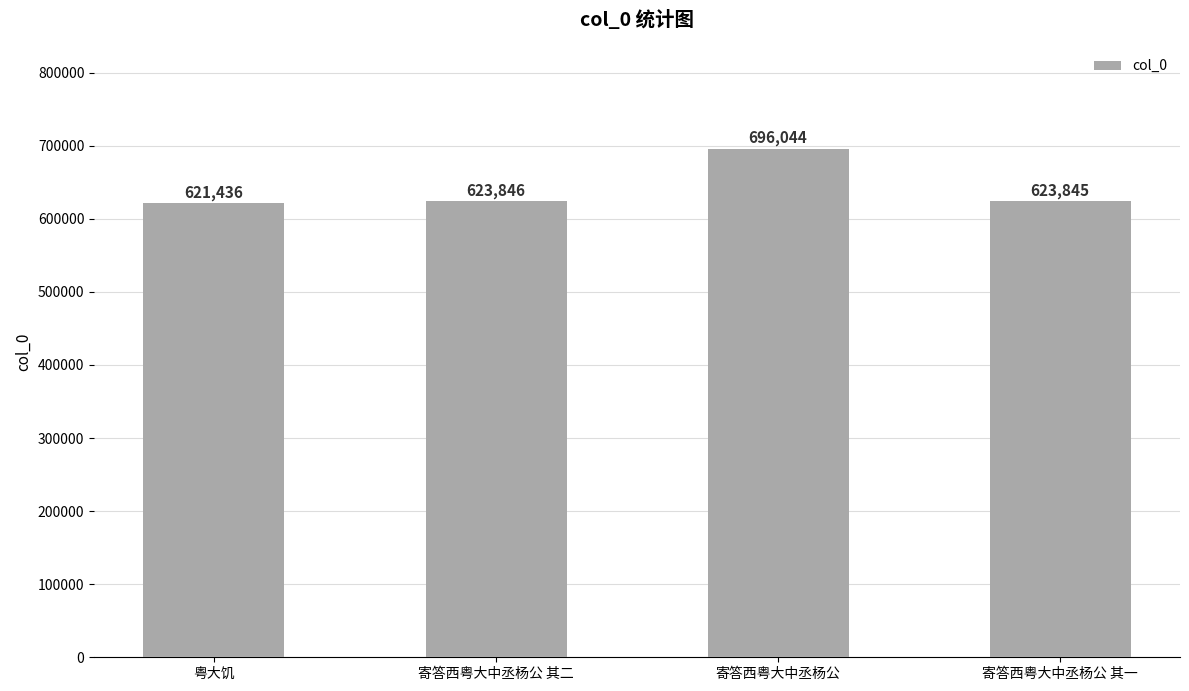

Reading left to right, what are all the values shown in this chart?

621436	623846	696044	623845